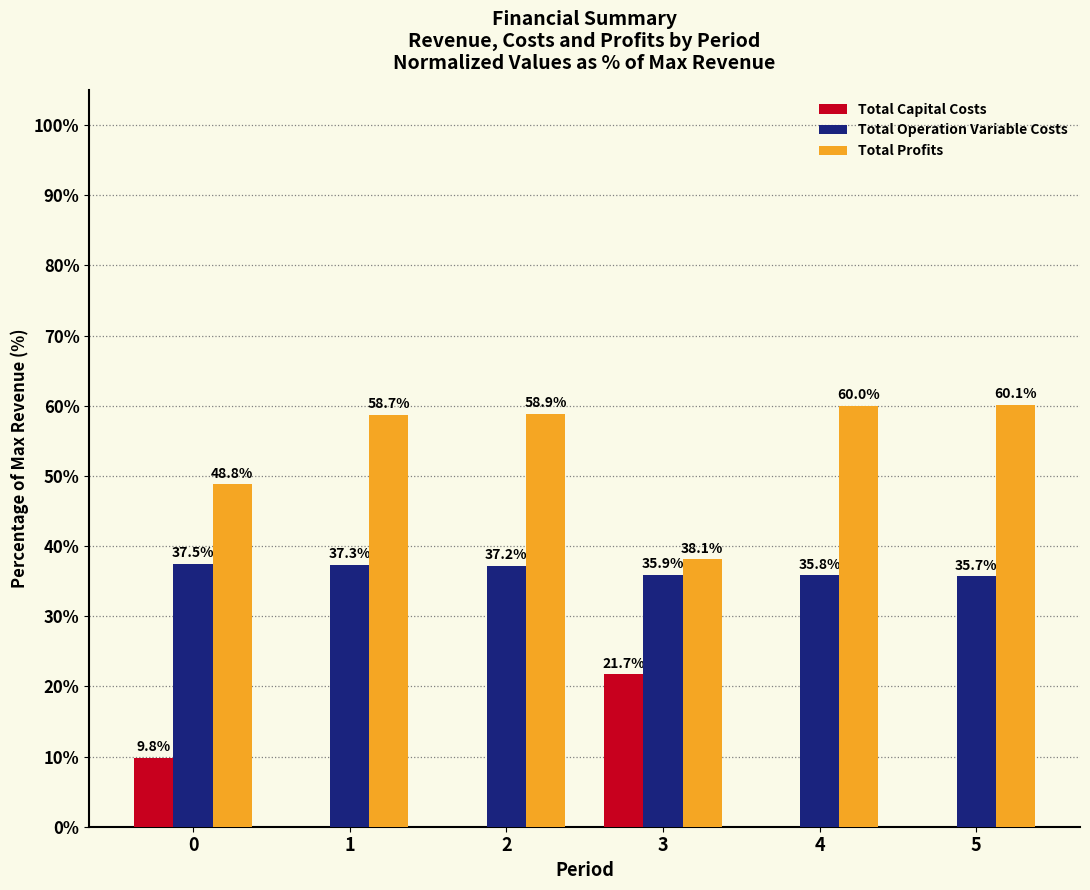

How many distinct data groups are displayed?

3